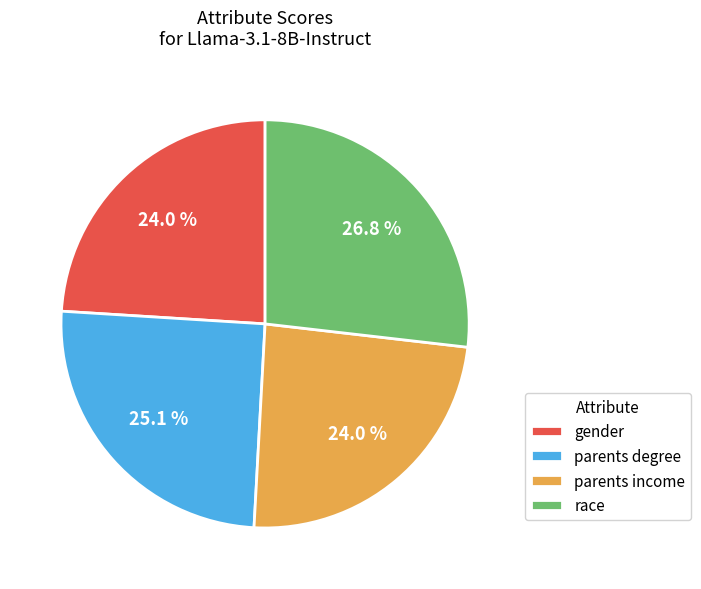

Which slice is the largest?

race